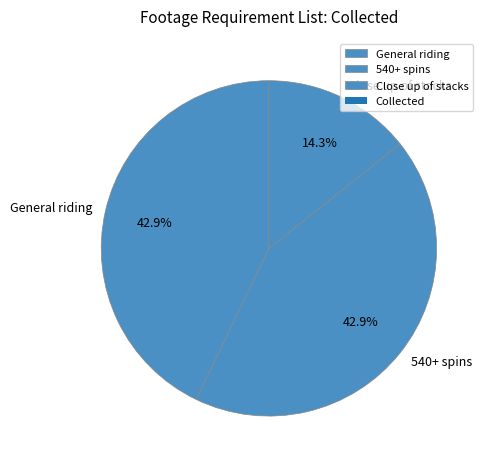

How many slices are in this pie chart?

3